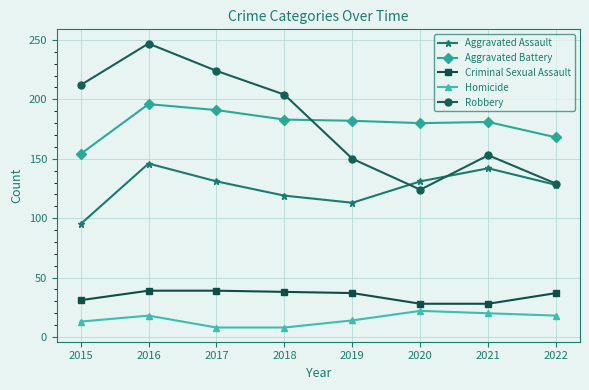

Rank the series by their maximum value, from lowest to highest.

Homicide, Criminal Sexual Assault, Aggravated Assault, Aggravated Battery, Robbery